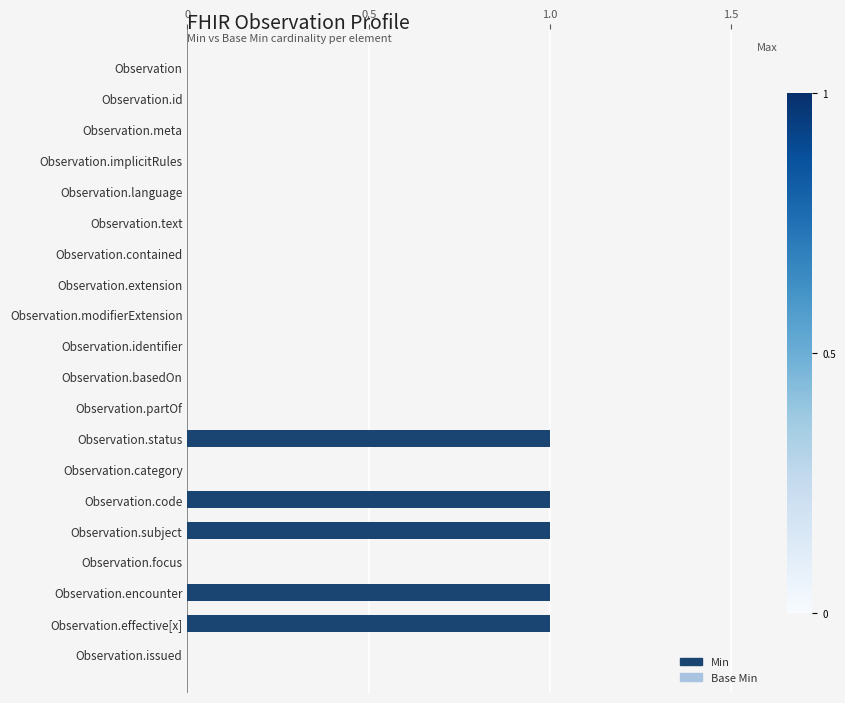

Is it true that Base Min equals 0 at Observation.text?

False